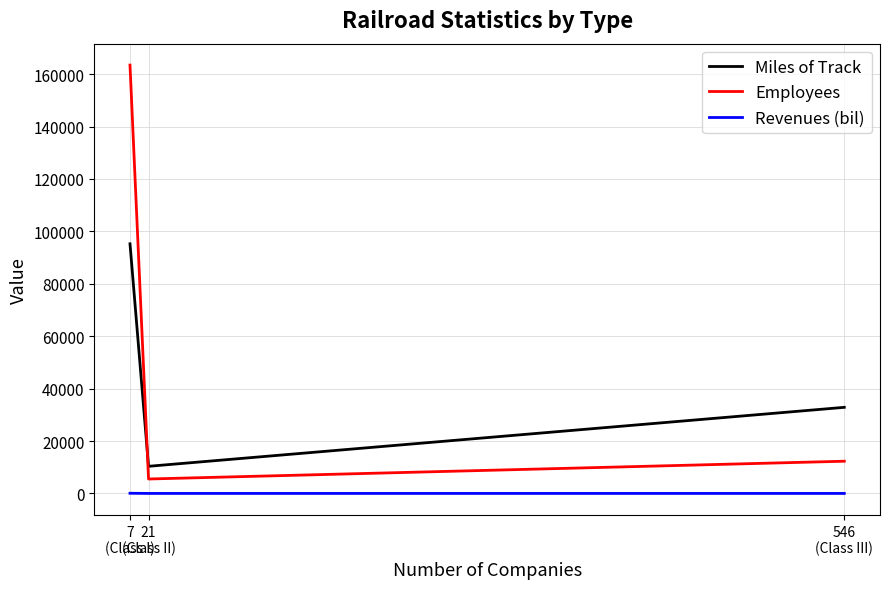

How many lines are shown in the chart?

3